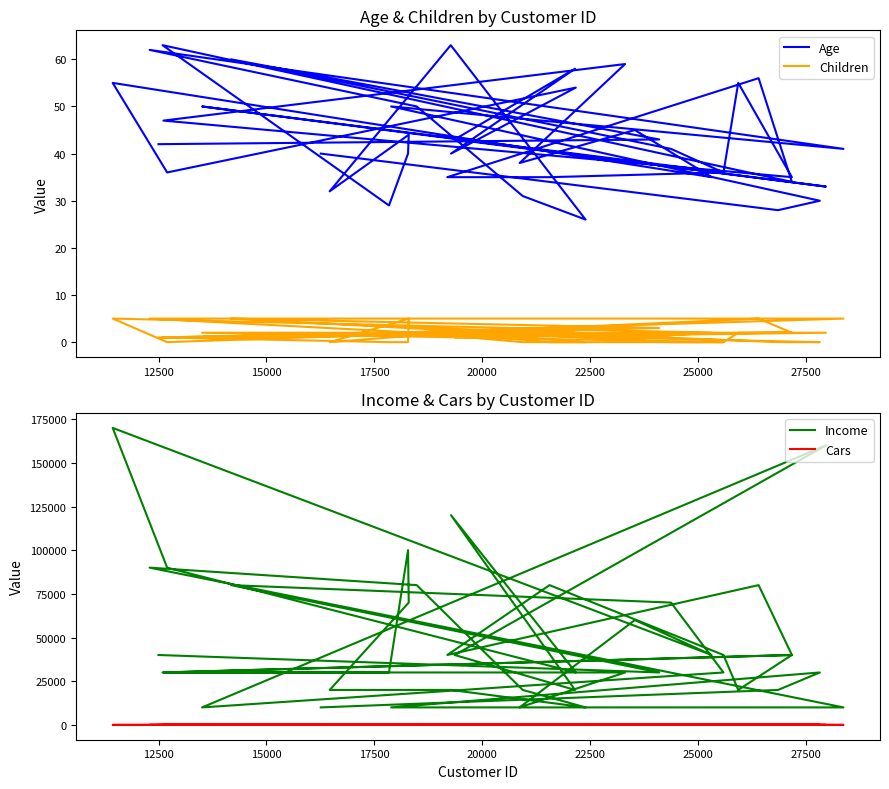

How many interior local peaks does the Income series have?

11